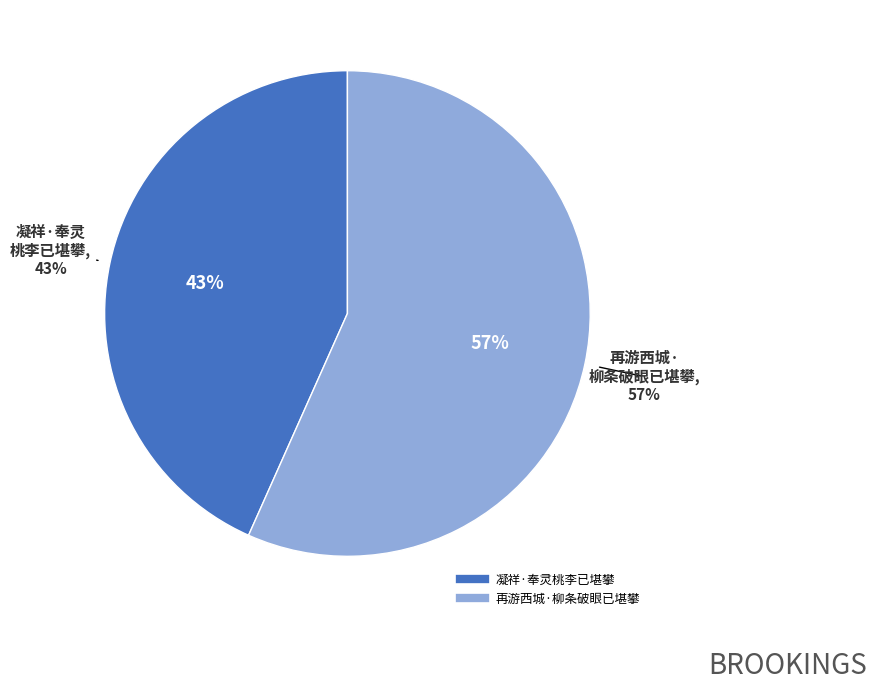

The 凝祥·奉灵桃李已堪攀 slice represents 35% of the pie. True or false?

False